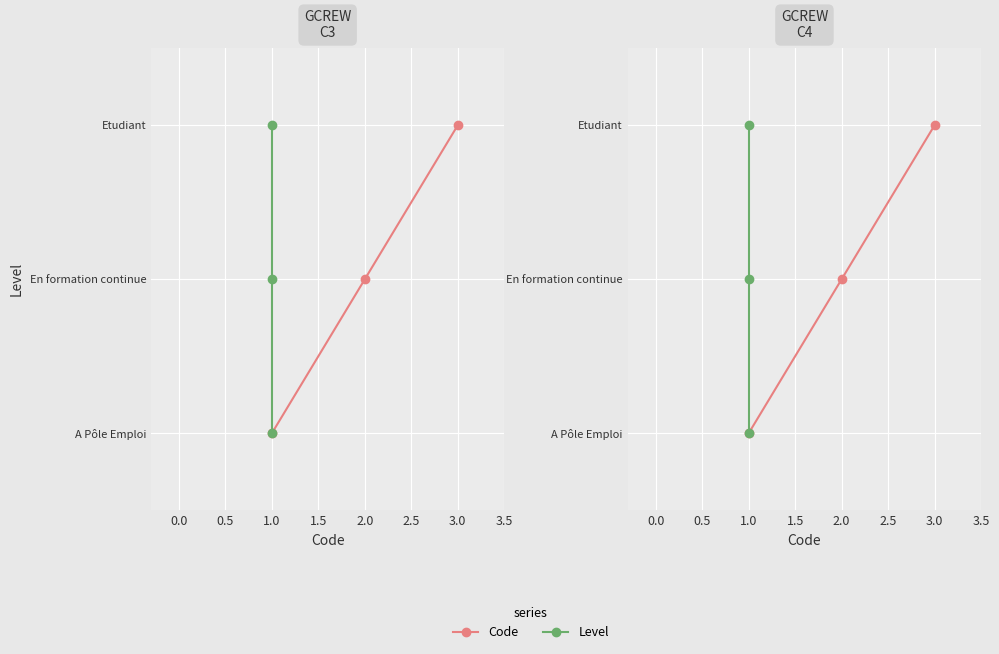

What is the sum of the Code values at 3.0 and 1.0?

2